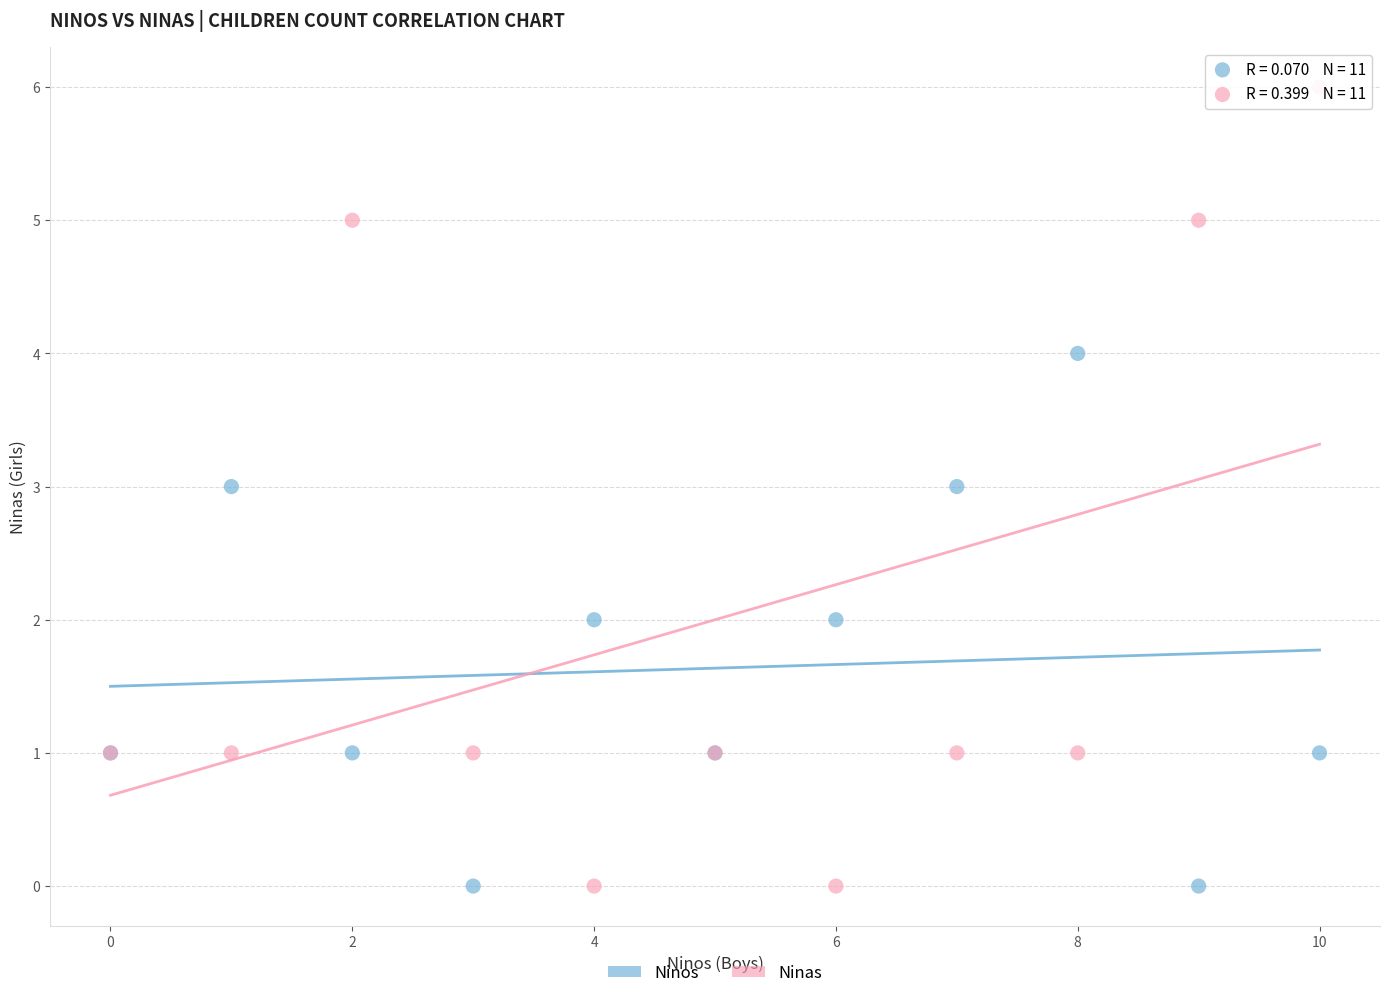

Which series contains the highest Y value?

Ninas